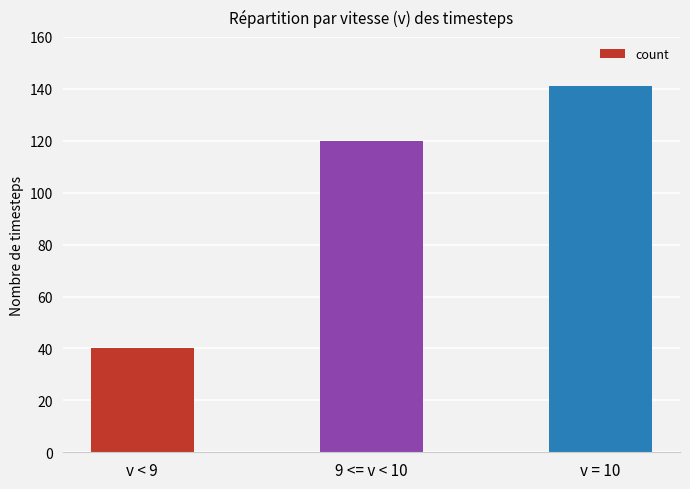

How many bars are there in total?

3